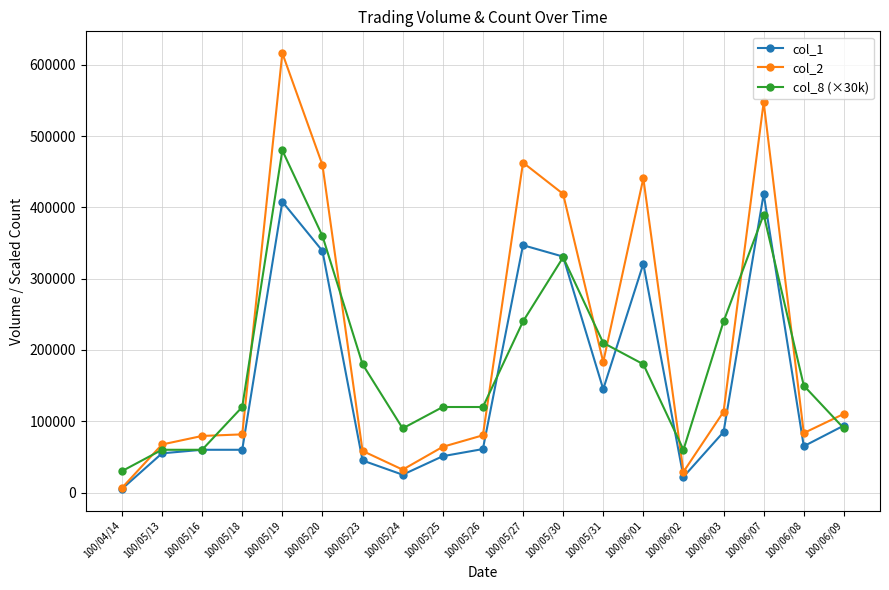

The value of col_2 at 100/05/24 is 32100. True or false?

True